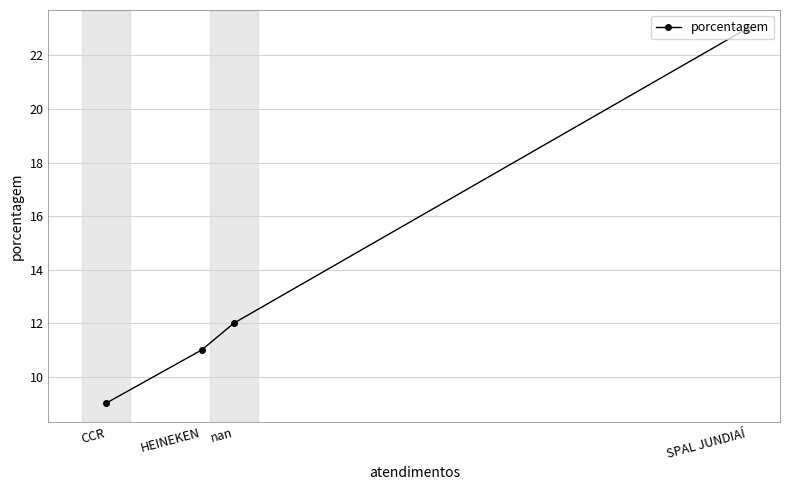

The chart shows a value of 12 at nan. True or false?

True